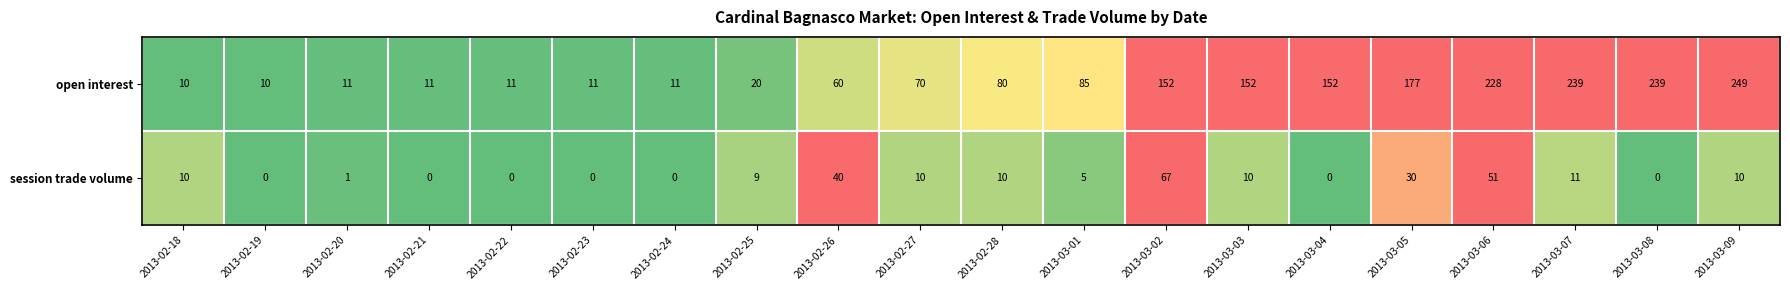

What is the difference between the session trade volume values at 2013-02-25 and 2013-02-21?

9